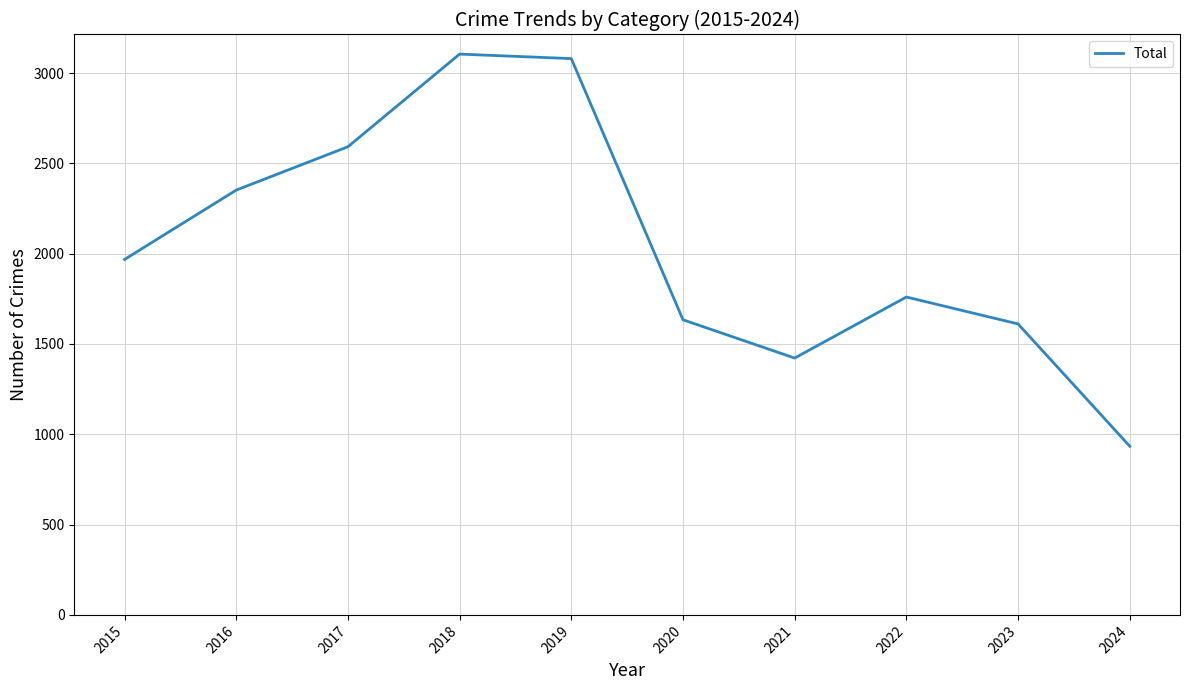

What is the change in value from 2020 to 2021?

-212